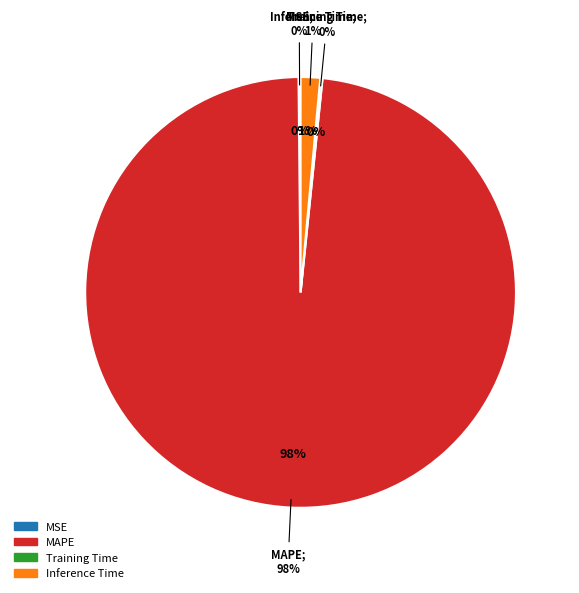

How many slices are in this pie chart?

4